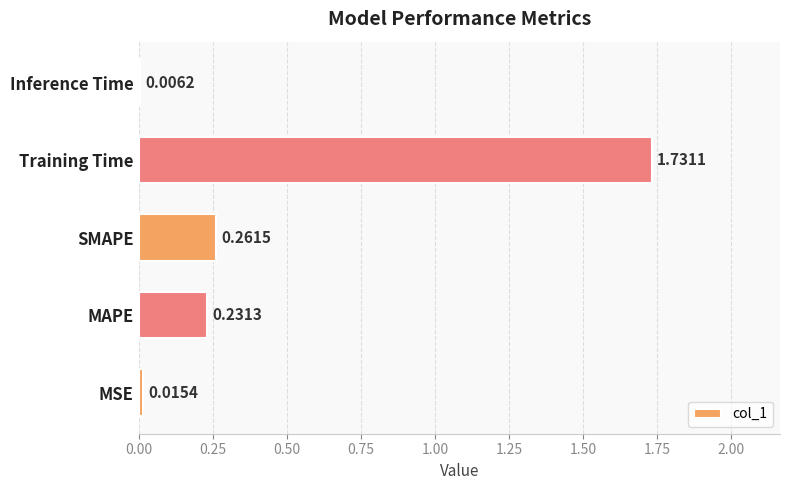

Which label corresponds to the largest value in the chart?

Training Time